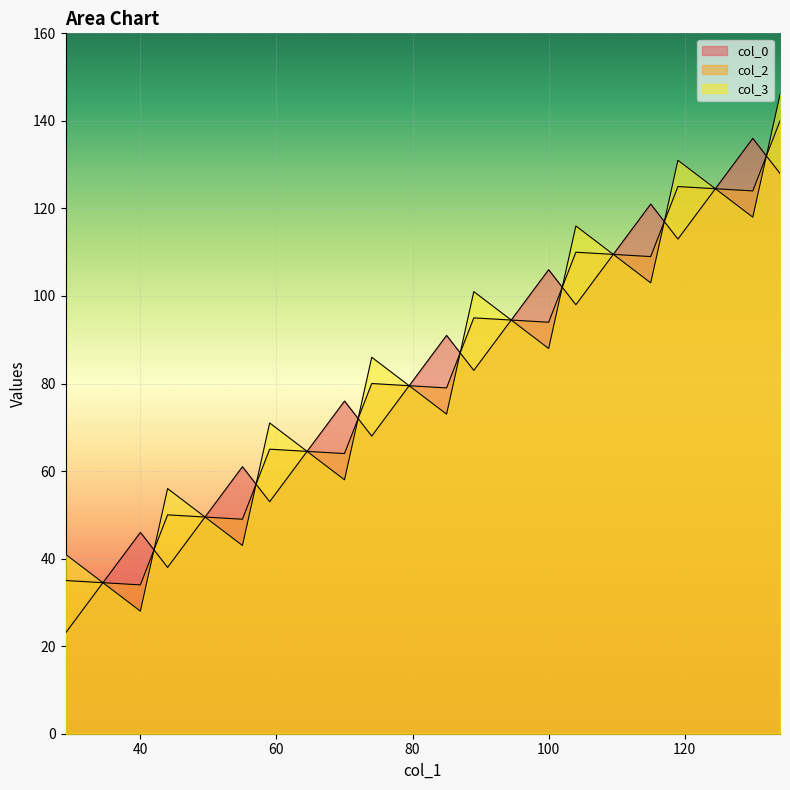

What is the label of the 11th point from the left?

104.0